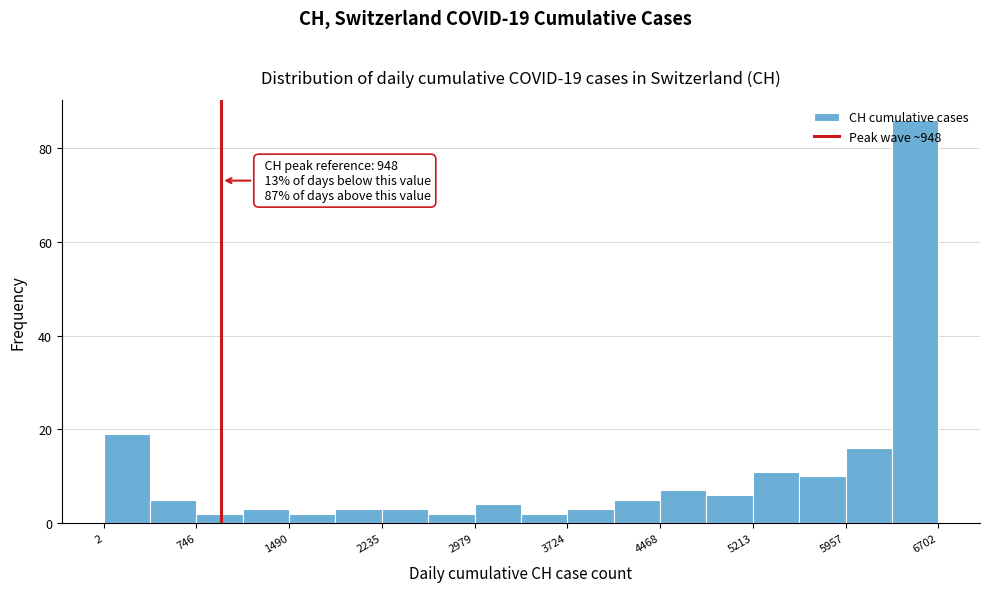

Read against the x-axis, roughly where is the centre of the tallest bar?

6500